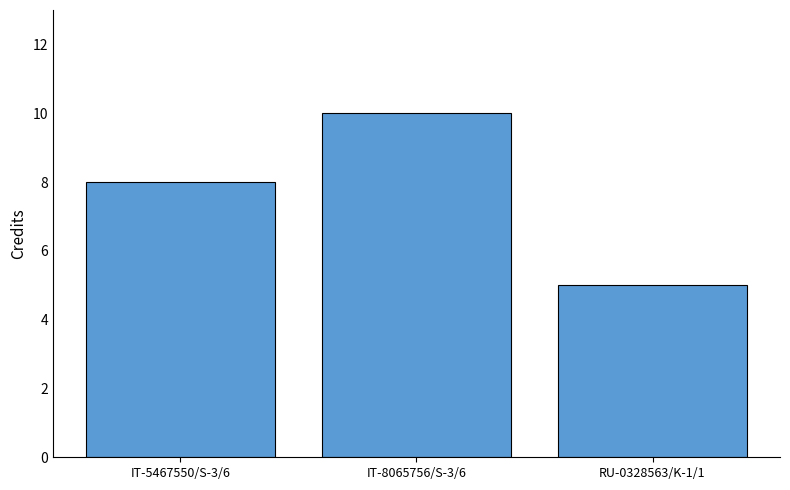

Between RU-0328563/K-1/1 and IT-5467550/S-3/6, which is larger?

IT-5467550/S-3/6